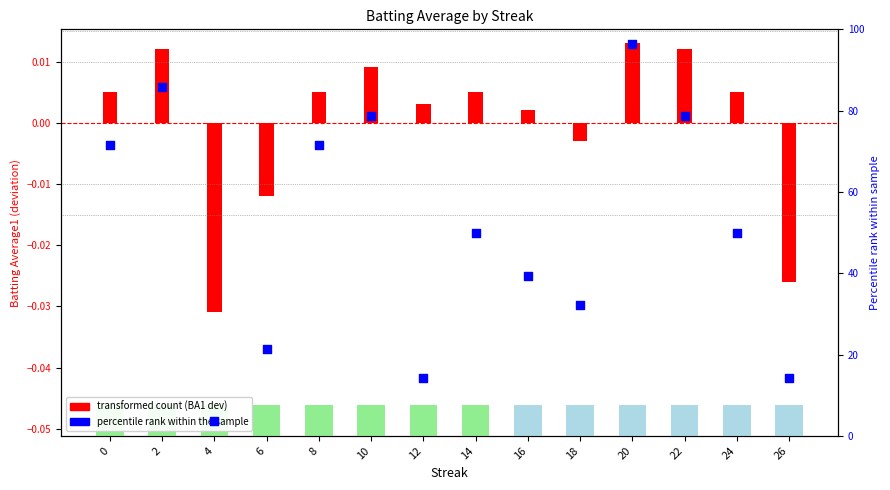

What is the change in value from 0 to 14?

-21.4